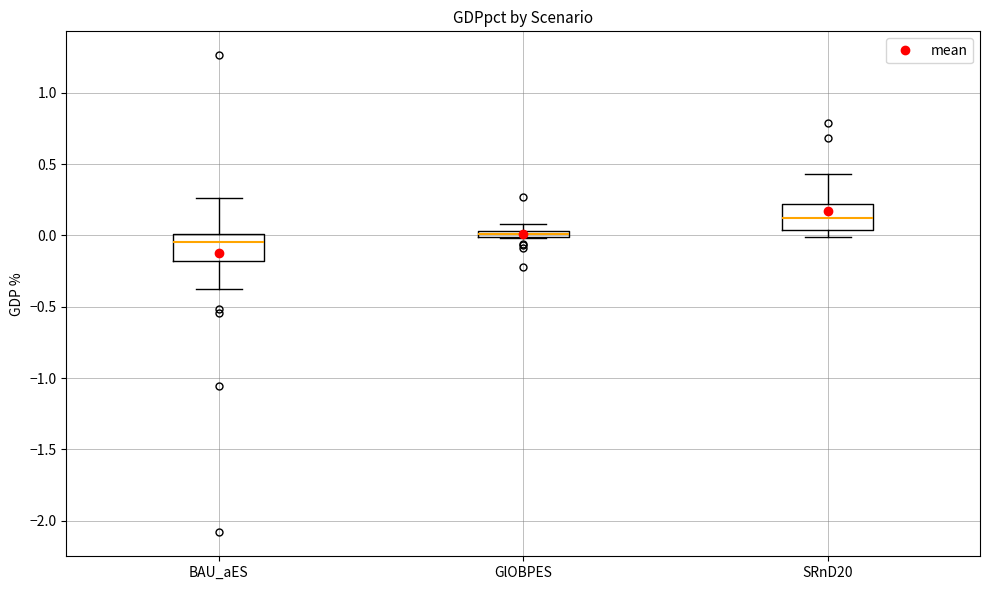

Which box's median line is the lowest?

BAU_aES